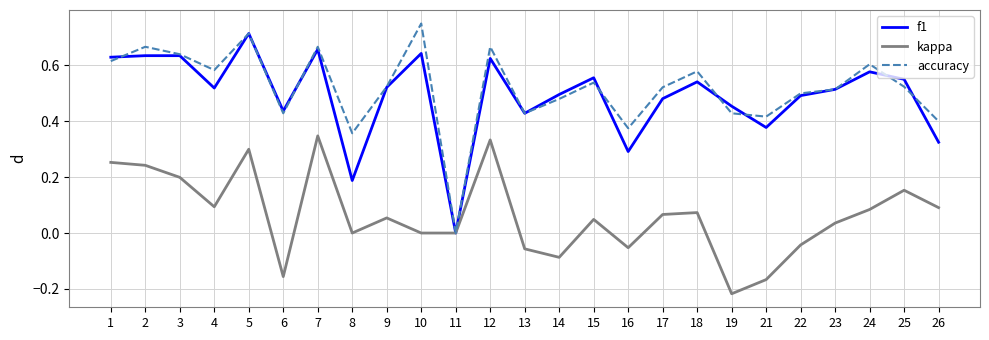

The f1 series shows 0.6 at 25. True or false?

True